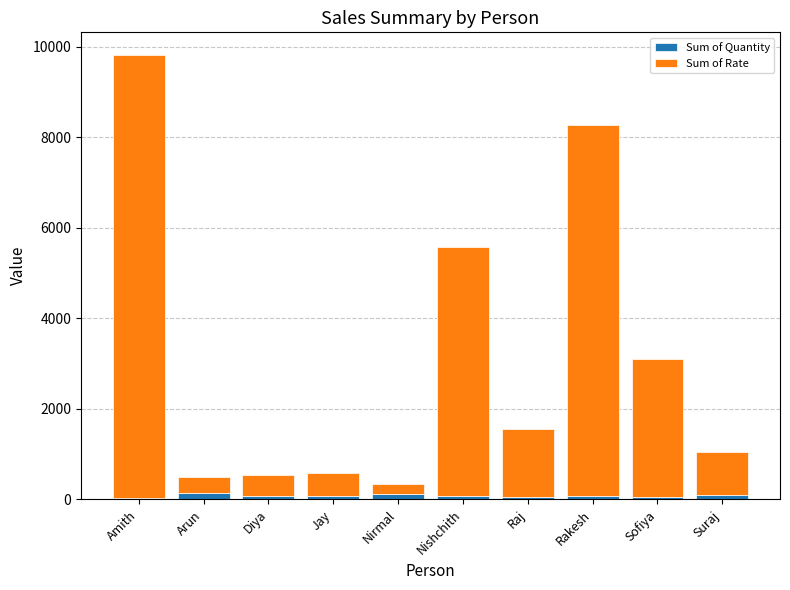

What is the average value of the Sum of Quantity series?

81